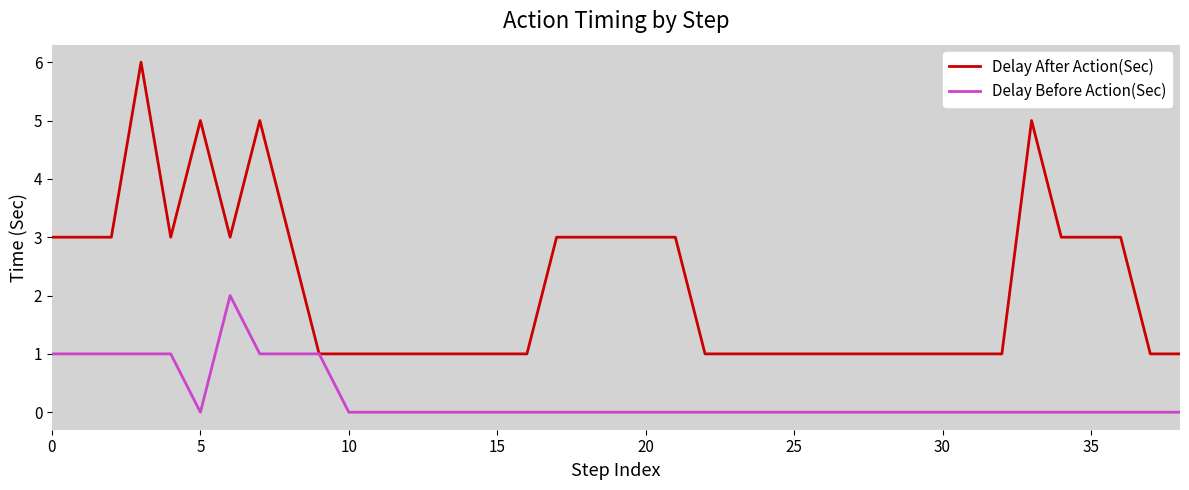

What is the maximum value for Delay After Action(Sec)?

6